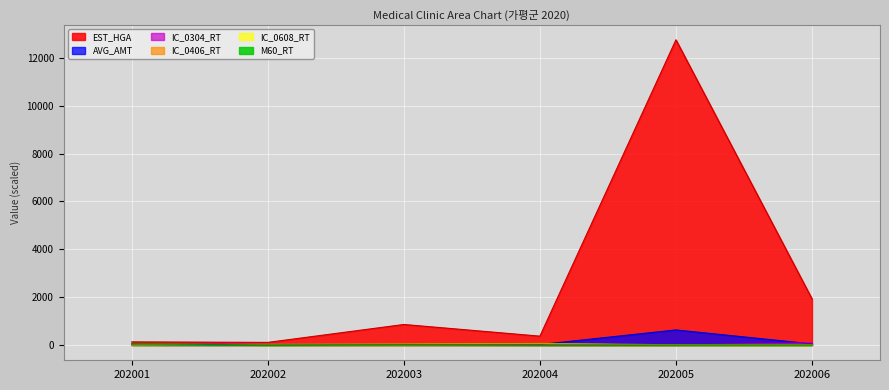

How many lines are shown in the chart?

6